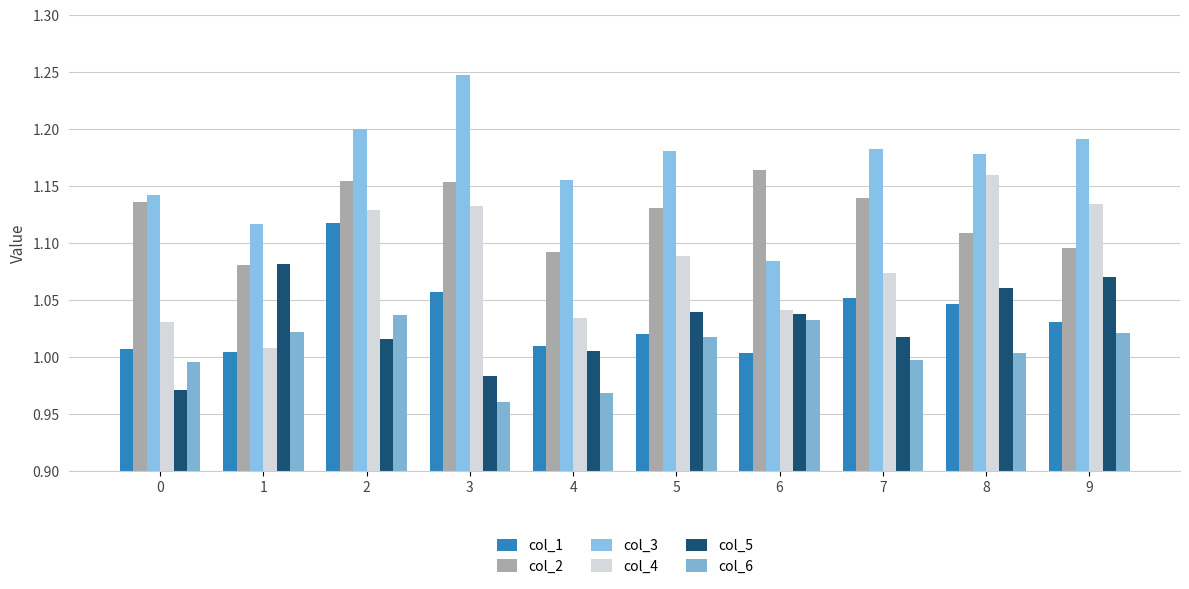

What is the total value across all series at 9?

6.5